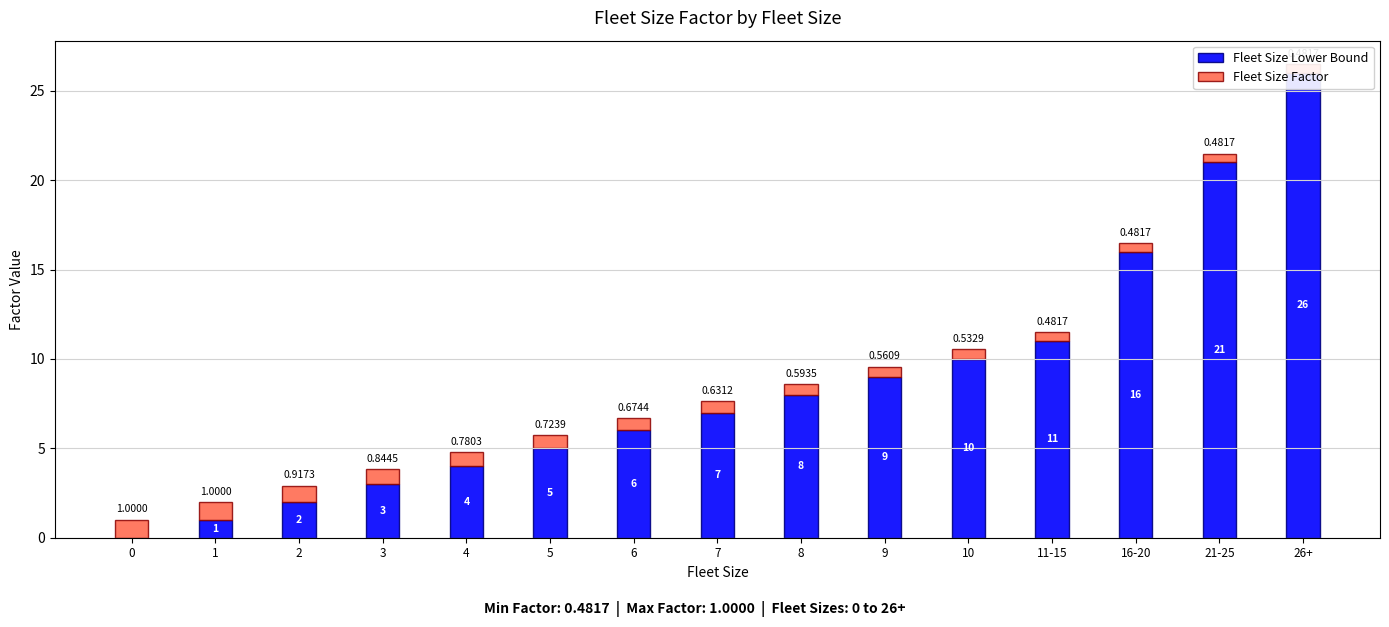

Reading left to right, list all the values displayed in this chart.

Fleet Size Lower Bound: 0.0	1.0	2.0	3.0	4.0	5.0	6.0	7.0	8.0	9.0	10.0	11.0	16.0	21.0	26.0
Fleet Size Factor: 1.0	1.0	0.9	0.8	0.8	0.7	0.7	0.6	0.6	0.6	0.5	0.5	0.5	0.5	0.5